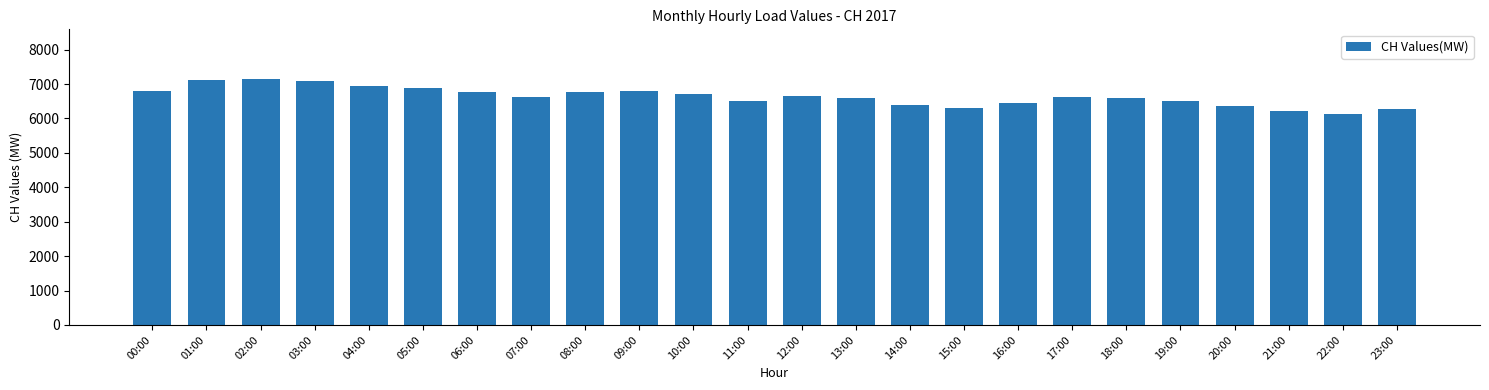

What is the maximum value shown in the chart?

7159.5